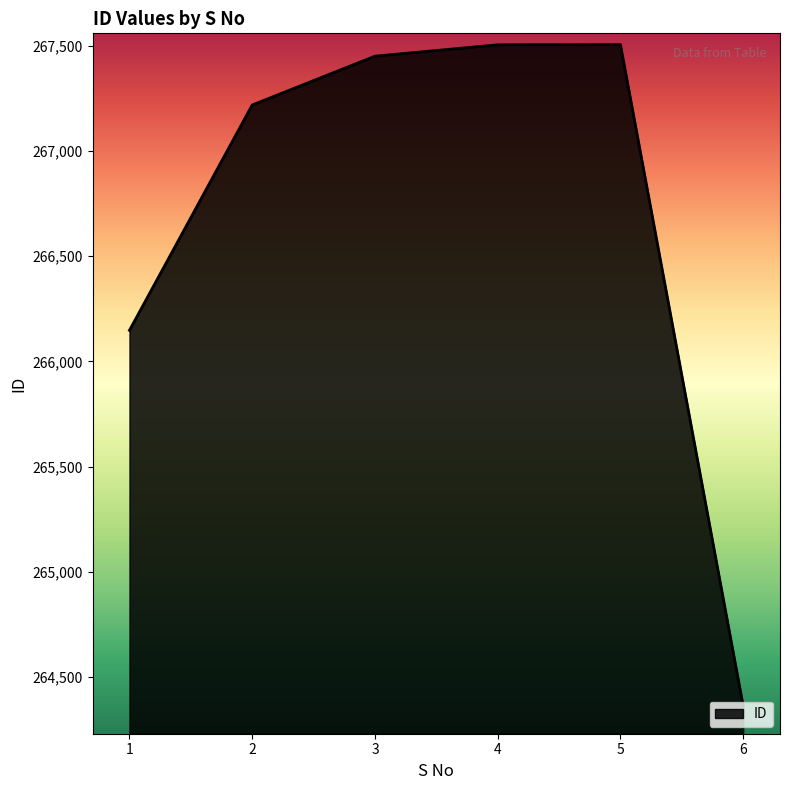

The value at 2 is 97443. True or false?

False